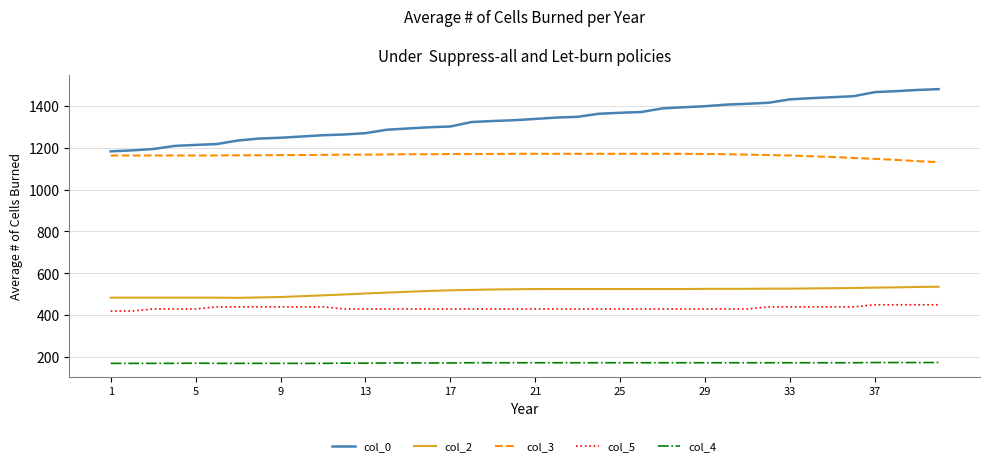

List the series in order of their peak value, lowest first.

col_4, col_5, col_2, col_3, col_0